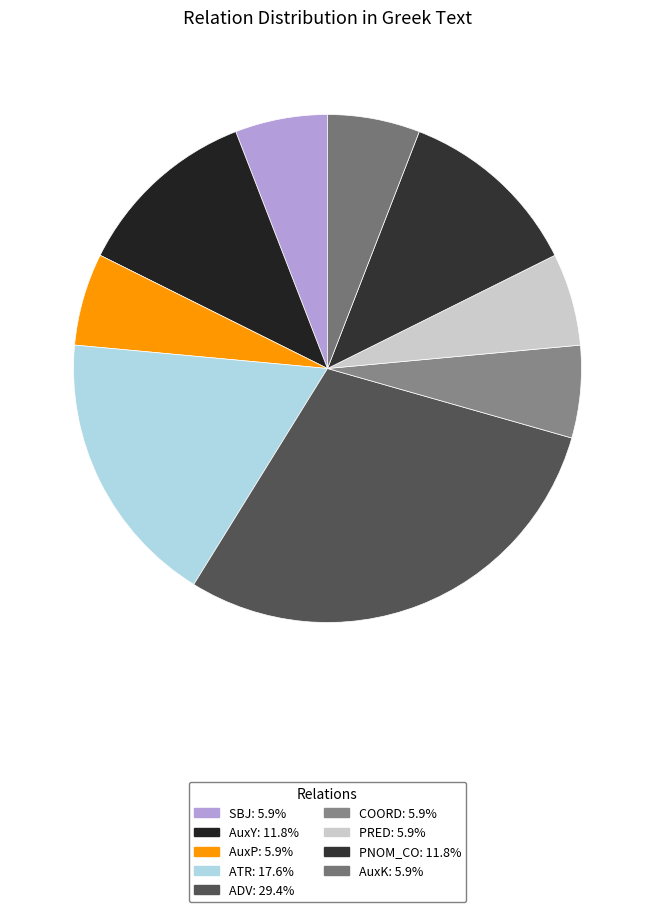

Which has a higher value, COORD or PRED?

COORD